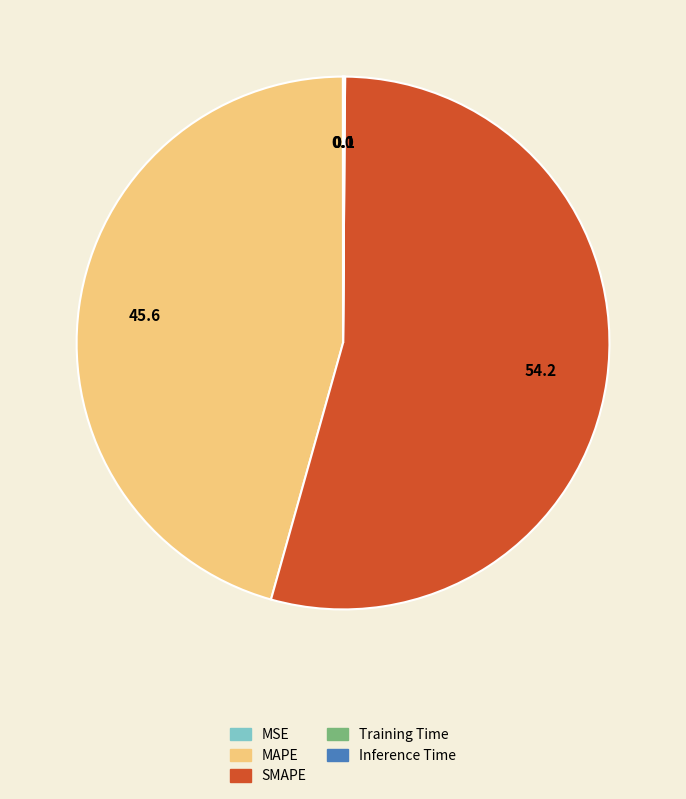

Which category has the biggest portion of the pie?

SMAPE